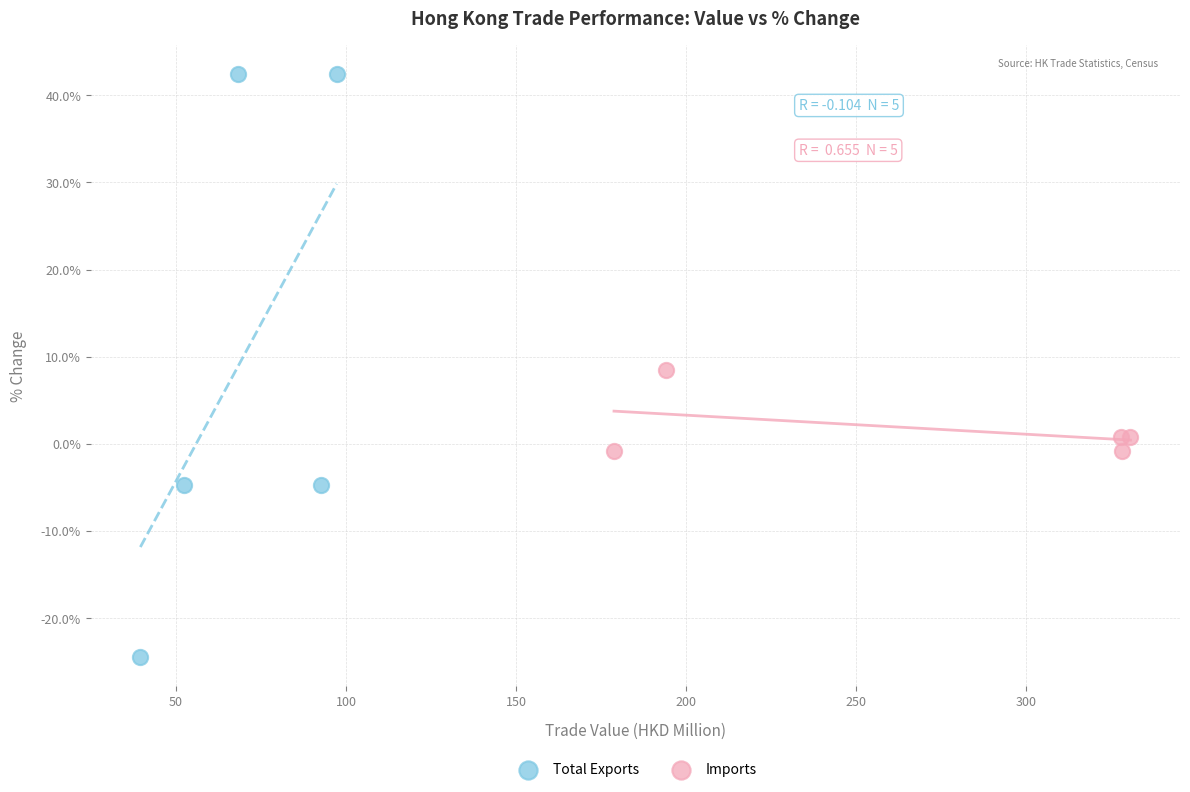

Which series contains the highest Y value?

Total Exports